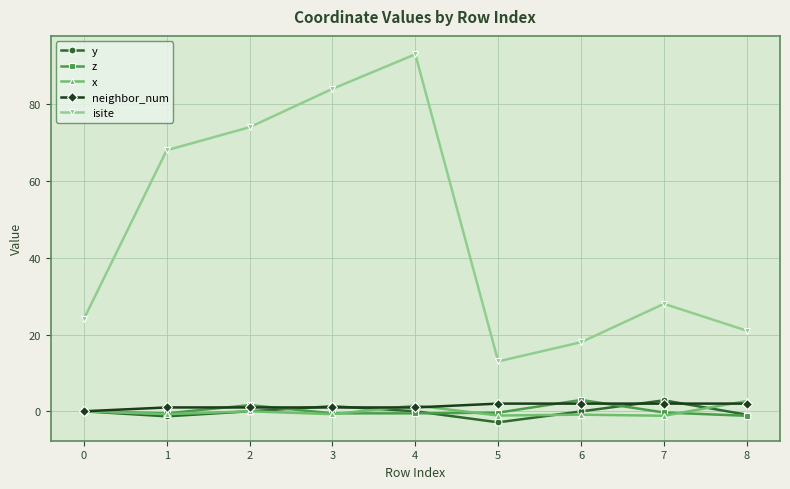

What is the minimum value shown in the chart?

-2.9